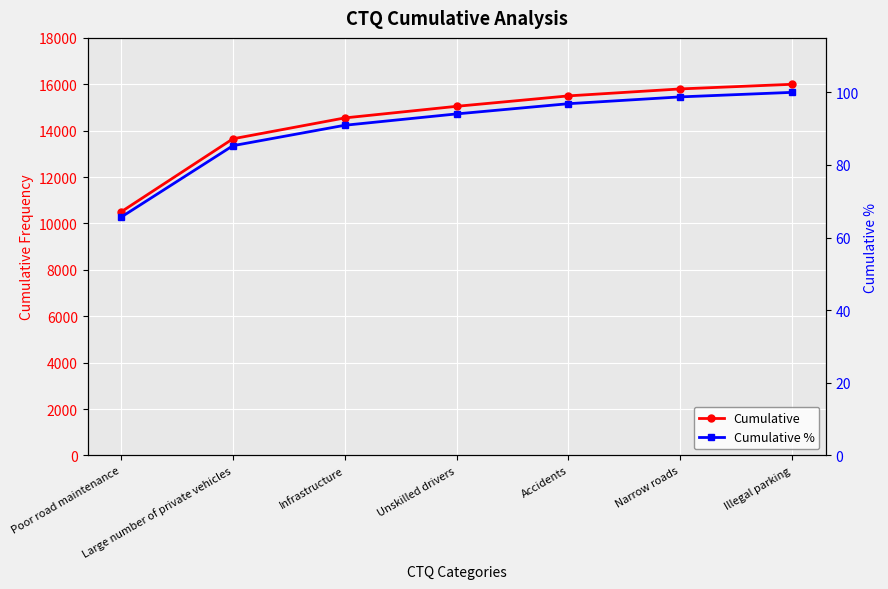

How many lines are shown in the chart?

2